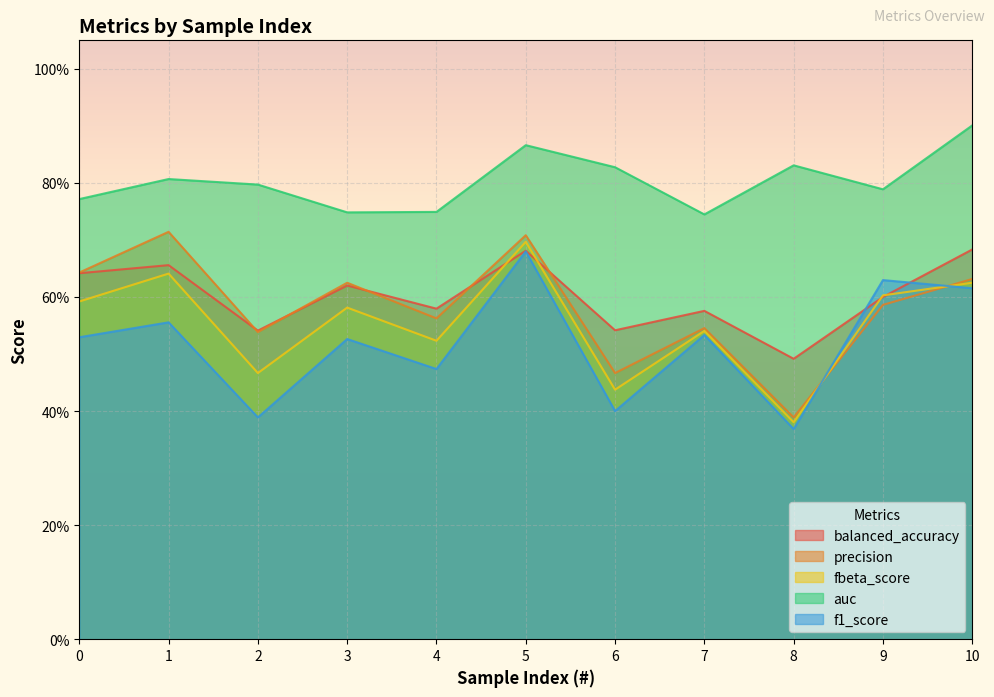

Between 7 and 2, which is larger?

7